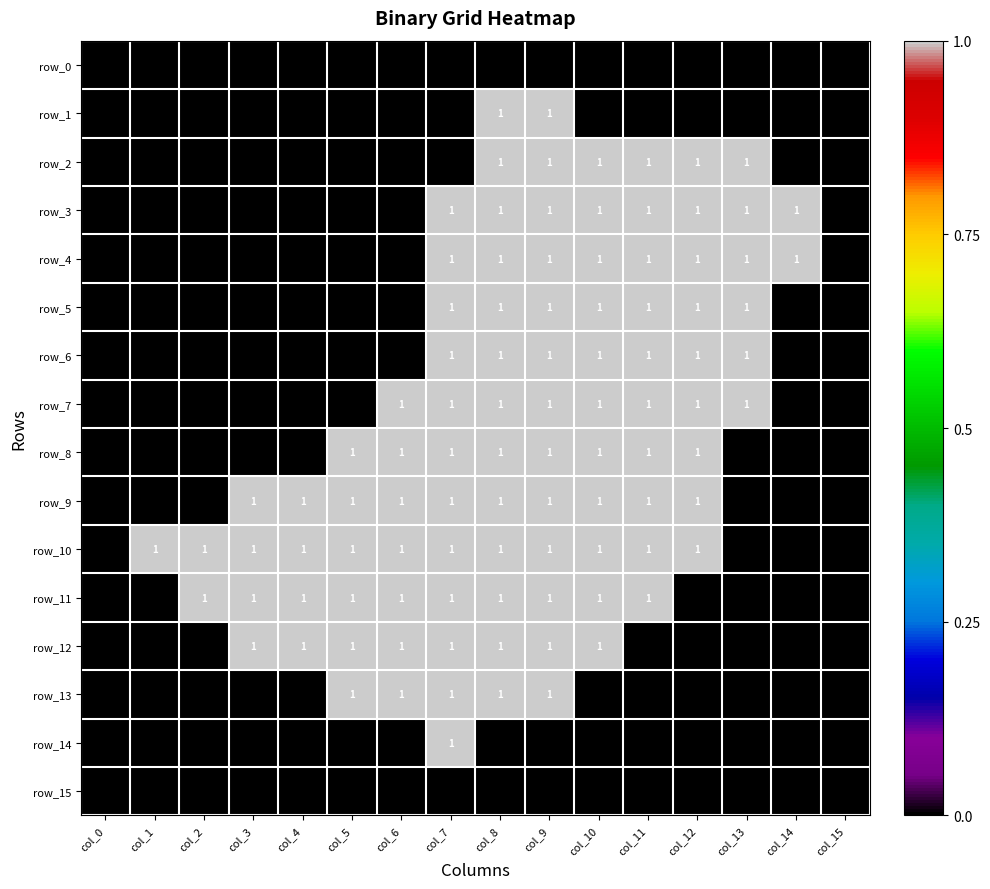

What is the total value across all series at col_12?

9